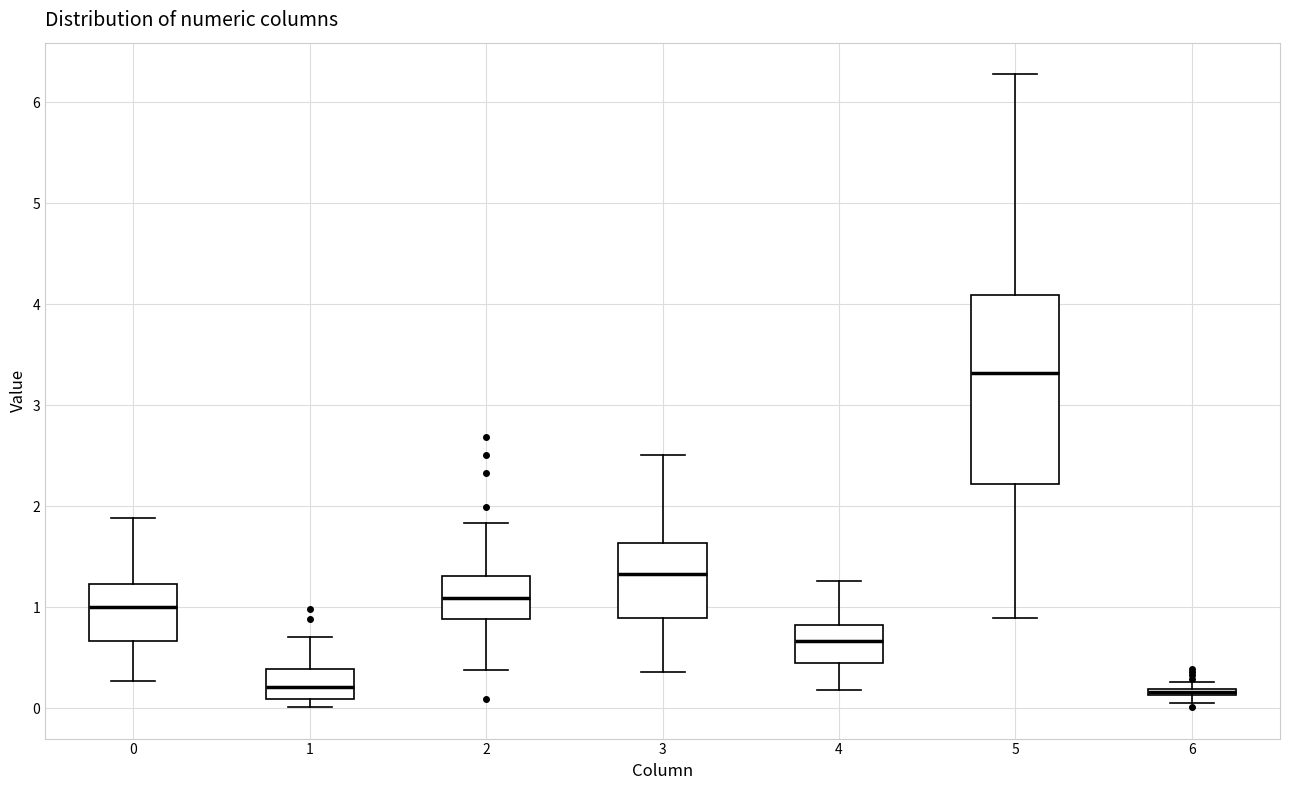

Comparing the boxes themselves (not the whiskers), which one is the tallest?

5